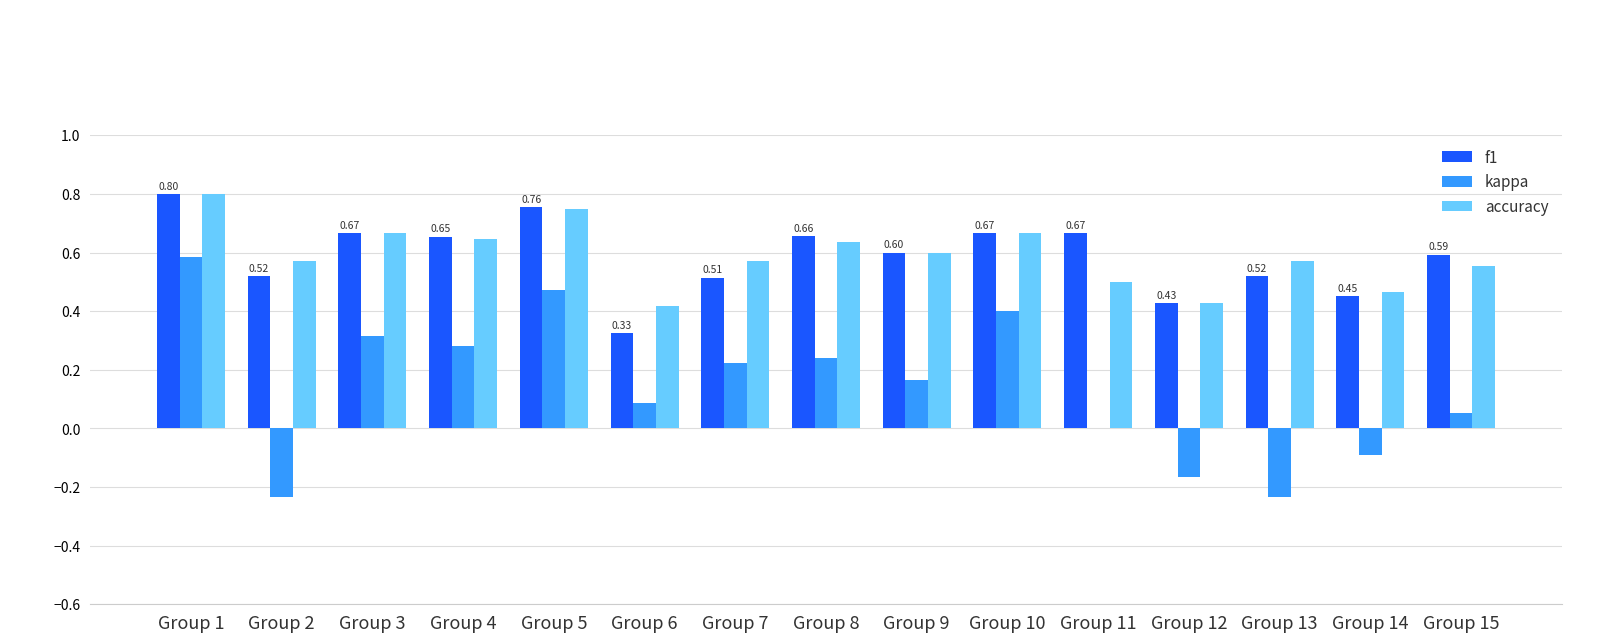

Which series changed the most between Group 2 and Group 10?

kappa